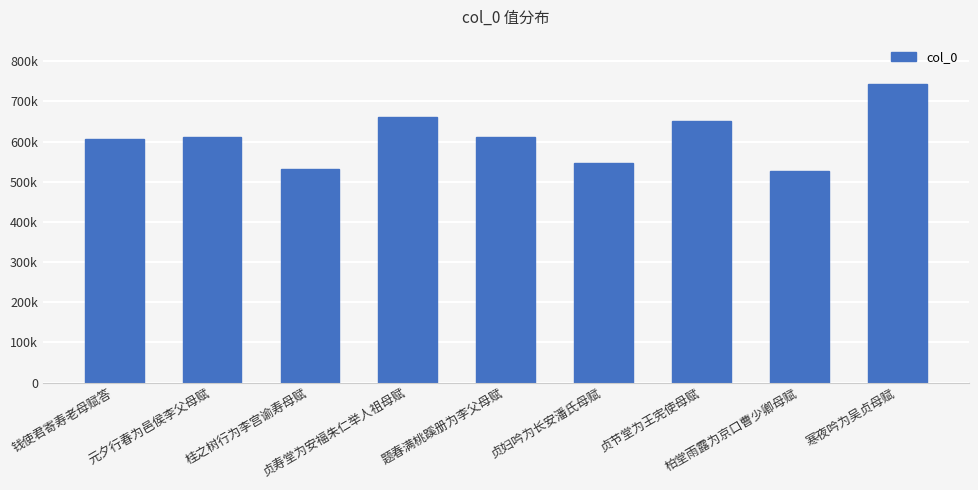

List the labels in order of value, largest first.

寒夜吟为吴贞母赋, 贞寿堂为安福朱仁举人祖母赋, 贞节堂为王宪使母赋, 题春满桃蹊册为李父母赋, 元夕行春为邑侯李父母赋, 钱使君寄寿老母赋答, 贞妇吟为长安潘氏母赋, 桂之树行为李宫谕寿母赋, 柏堂雨露为京口曹少卿母赋